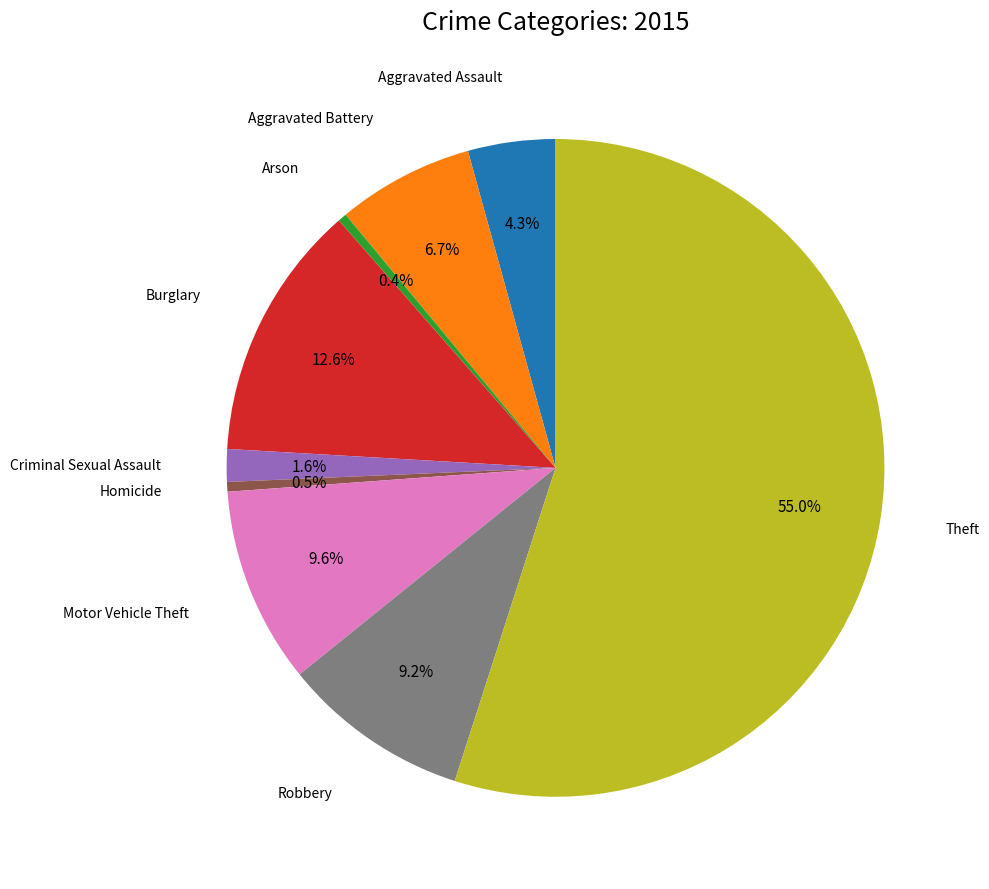

Does any single category account for the majority?

Yes